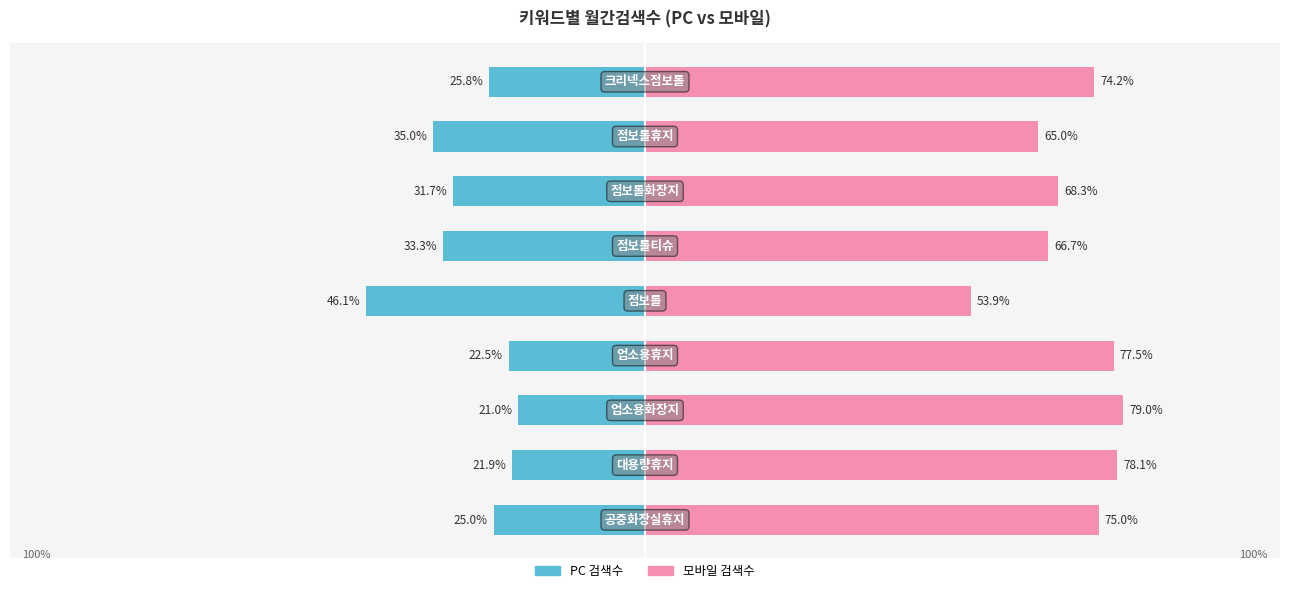

Reading left to right, what are all the values shown in this chart?

PC 검색수: 0=-25.0	1=-21.9	2=-21.0	3=-22.5	4=-46.1	5=-33.3	6=-31.7	7=-35.0	8=-25.8
모바일 검색수: 0=75.0	1=78.1	2=79.0	3=77.5	4=53.9	5=66.7	6=68.3	7=65.0	8=74.2